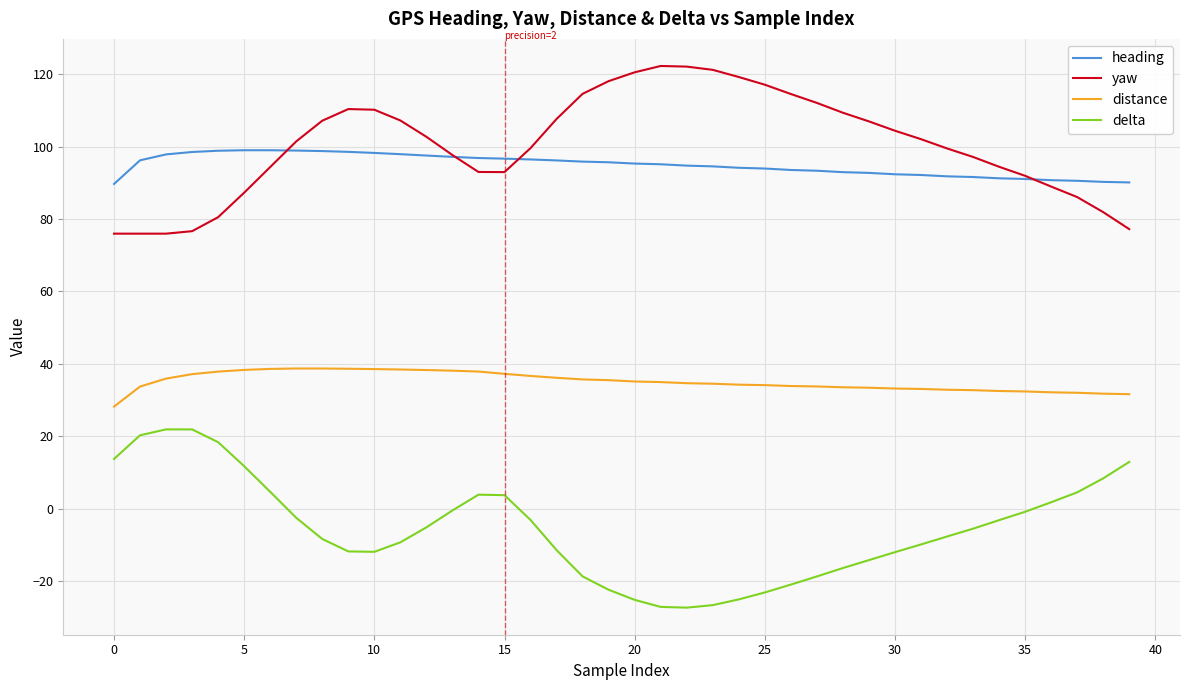

True or false: distance and yaw intersect in this chart.

False